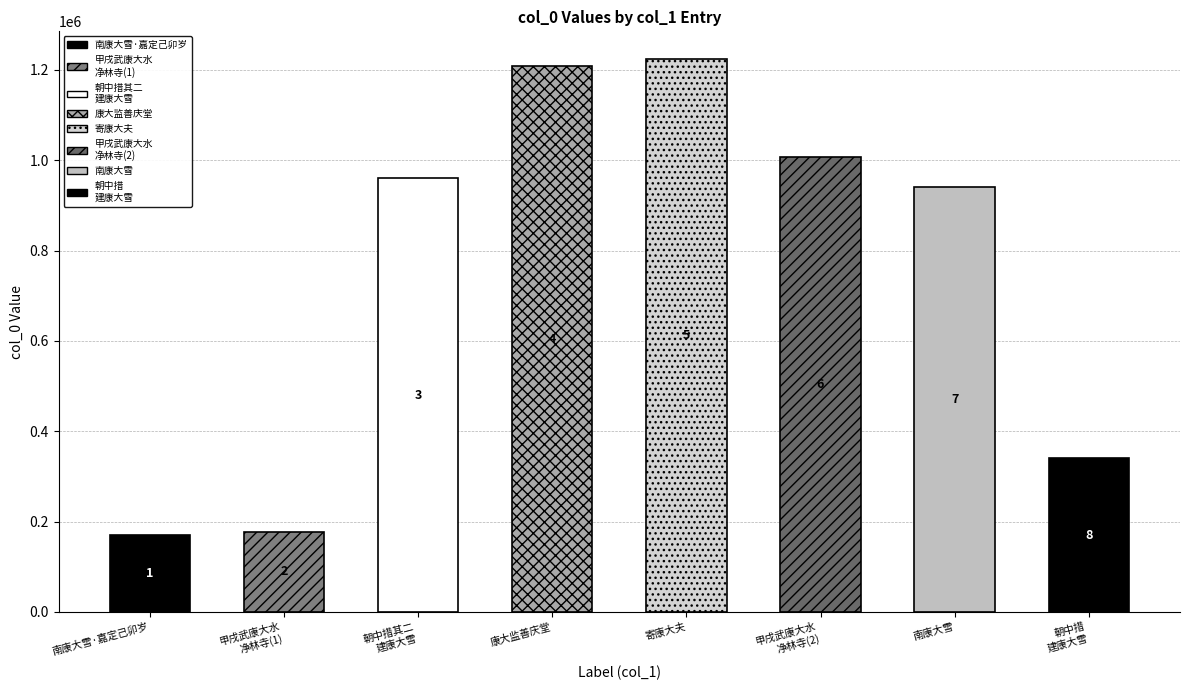

How many data points does each series have?

8